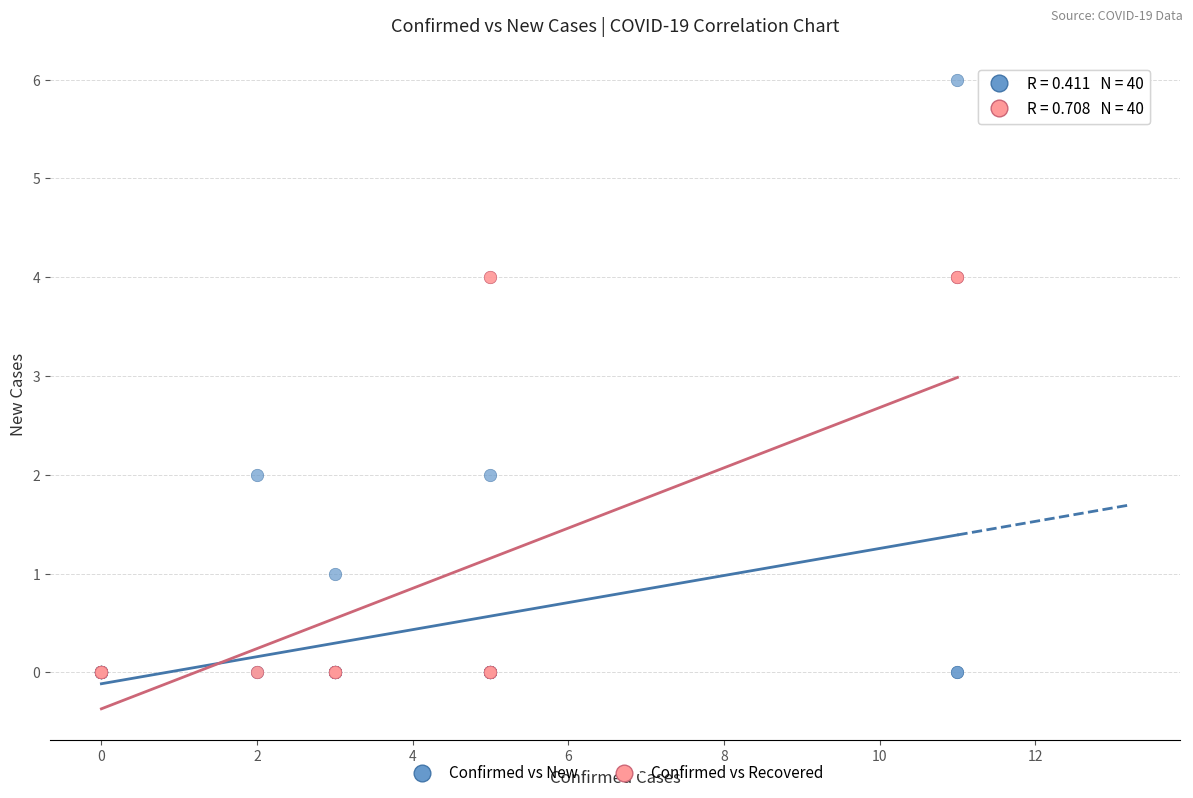

What are all the series names shown in the legend?

Confirmed vs New, Confirmed vs Recovered